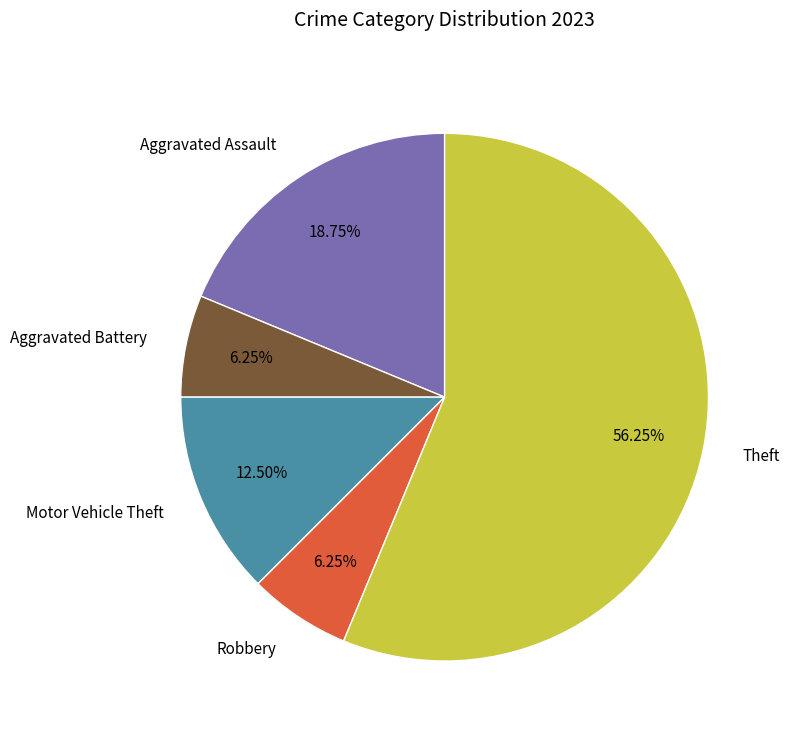

True or false: Robbery accounts for 1% of the total.

False